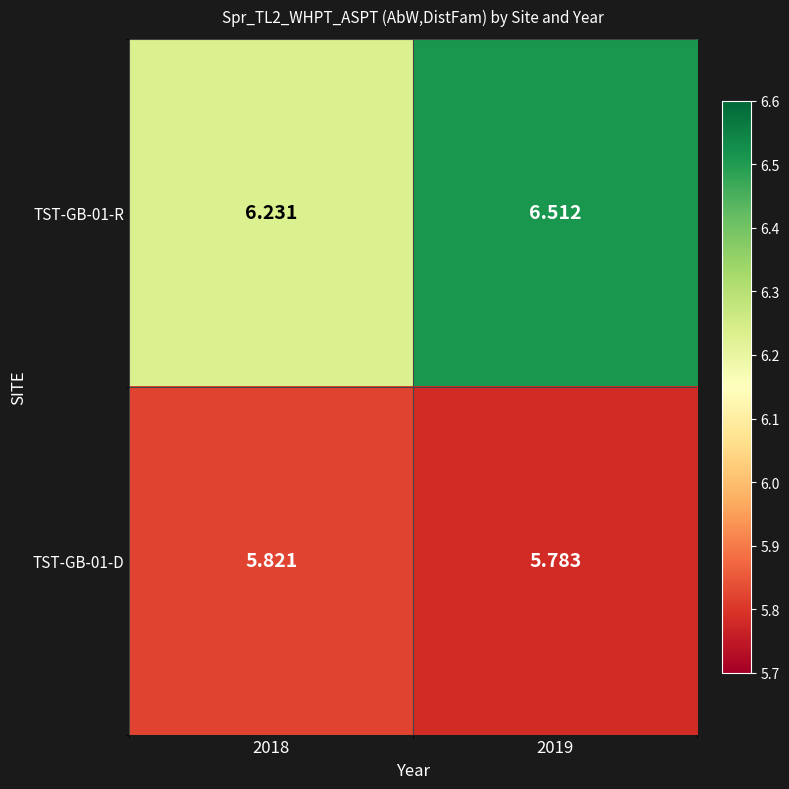

Is the value of TST-GB-01-D at 2019 greater than the value of TST-GB-01-R at 2018?

No